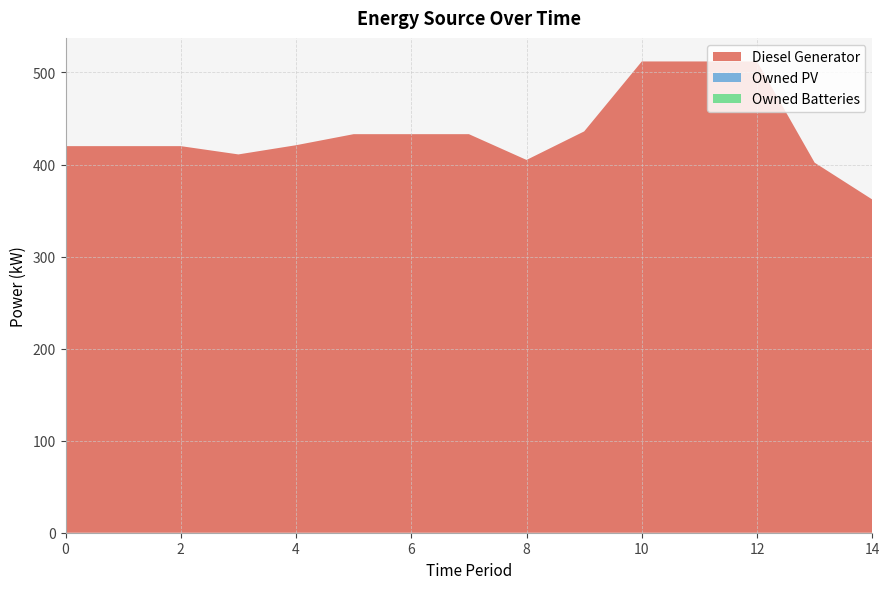

Reading right to left, list all the values displayed in this chart.

Diesel Generator: 362	402	512	512	512	436	405	433	433	433	421	411	420	420	420
Owned PV: 0	0	0	0	0	0	0	0	0	0	0	0	0	0	0
Owned Batteries: 0	0	0	0	0	0	0	0	0	0	0	0	0	0	0